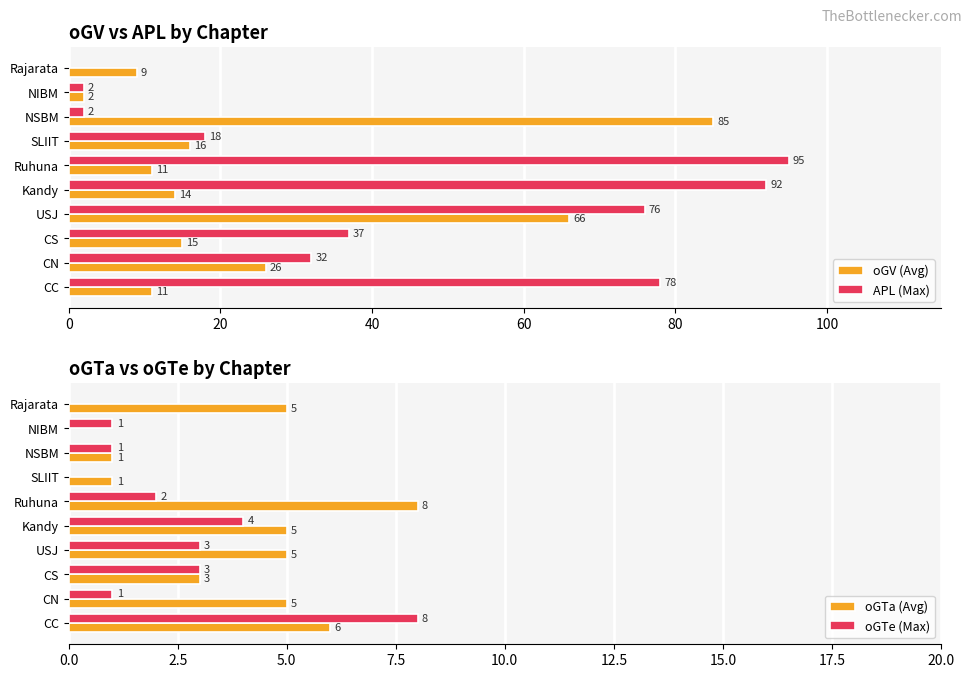

How many groups of bars are there?

10